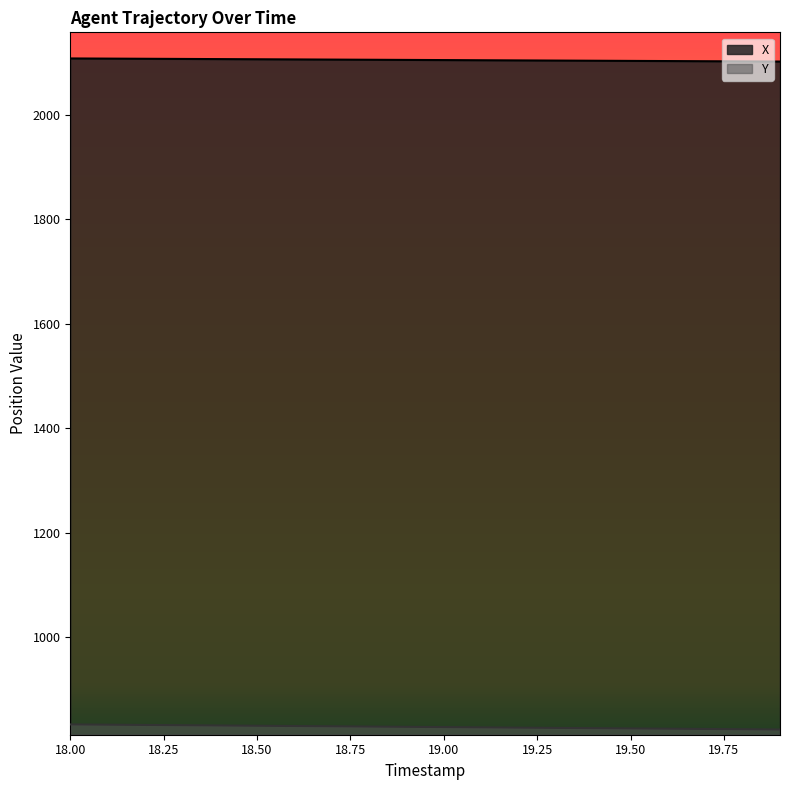

Which series has the largest range (max minus min)?

Y